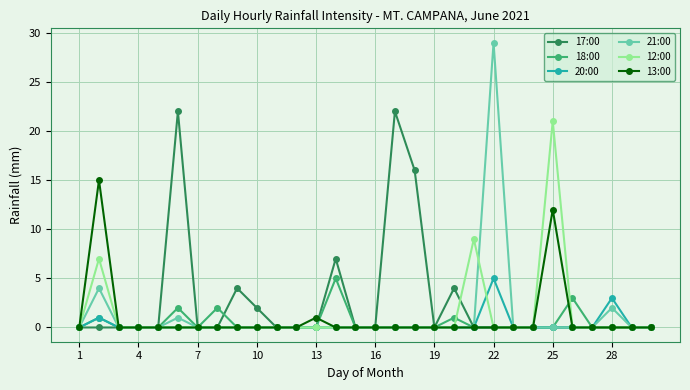

What is the greatest value displayed?

29